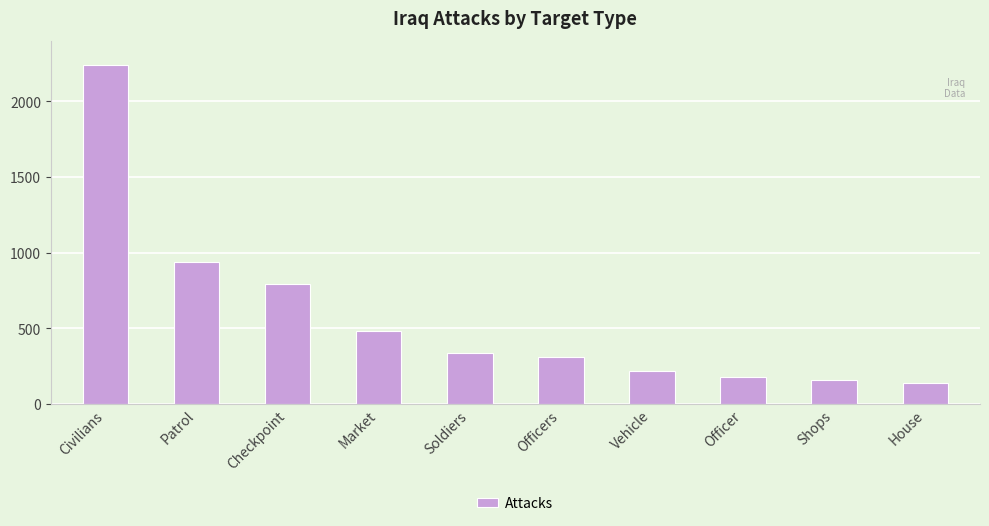

What is the difference between the maximum and second lowest values?

2083